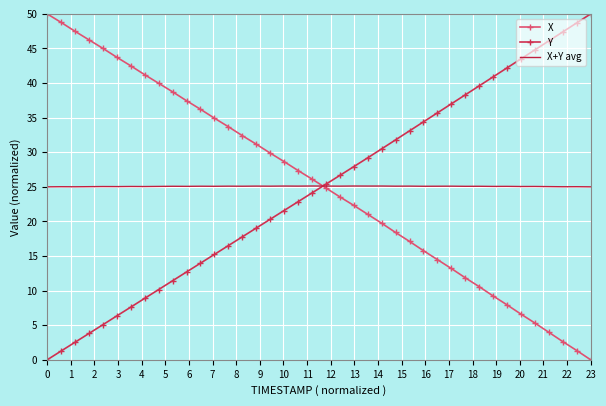

What is the maximum value shown in the chart?

50.0